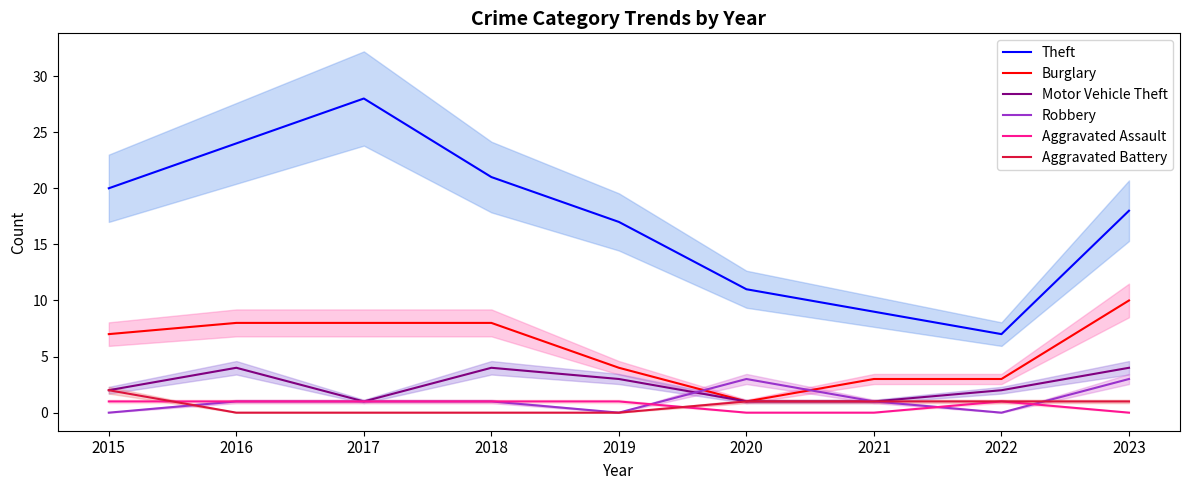

Reading right to left, transcribe all the data shown in this chart.

Theft: 2023=18	2022=7	2021=9	2020=11	2019=17	2018=21	2017=28	2016=24	2015=20
Burglary: 2023=10	2022=3	2021=3	2020=1	2019=4	2018=8	2017=8	2016=8	2015=7
Motor Vehicle Theft: 2023=4	2022=2	2021=1	2020=1	2019=3	2018=4	2017=1	2016=4	2015=2
Robbery: 2023=3	2022=0	2021=1	2020=3	2019=0	2018=1	2017=1	2016=1	2015=0
Aggravated Assault: 2023=0	2022=1	2021=0	2020=0	2019=1	2018=1	2017=1	2016=1	2015=1
Aggravated Battery: 2023=1	2022=1	2021=1	2020=1	2019=0	2018=0	2017=0	2016=0	2015=2